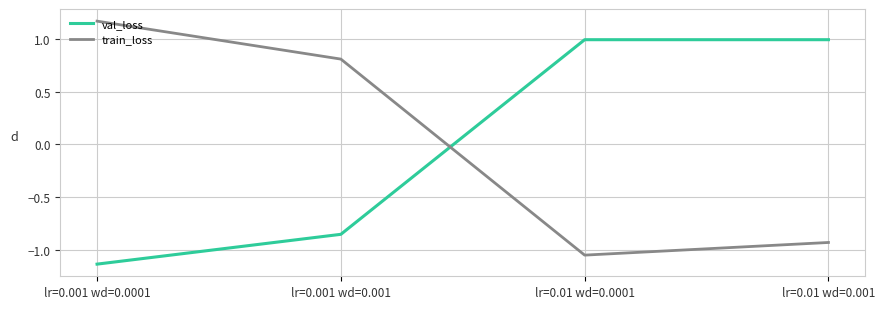

At which label is train_loss closest to 0?

lr=0.001 wd=0.001